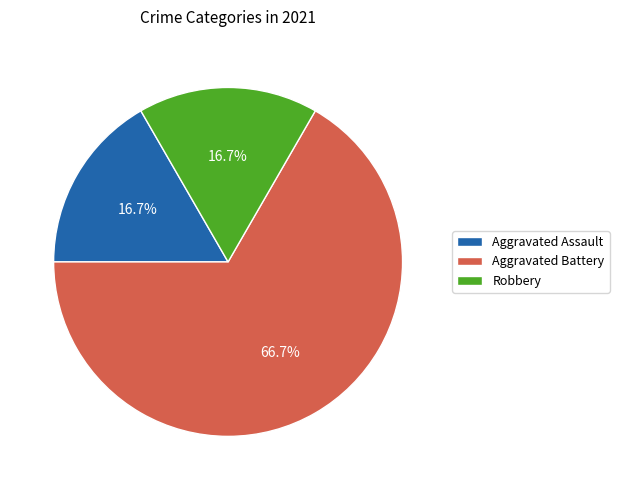

What portion of the pie excludes Robbery?

83.3%